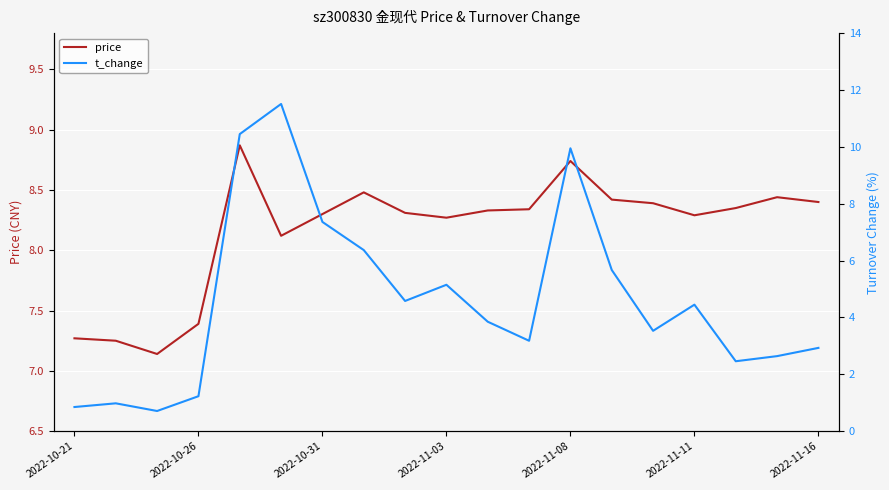

The value of price at 2022-10-31 is 14.9. True or false?

False